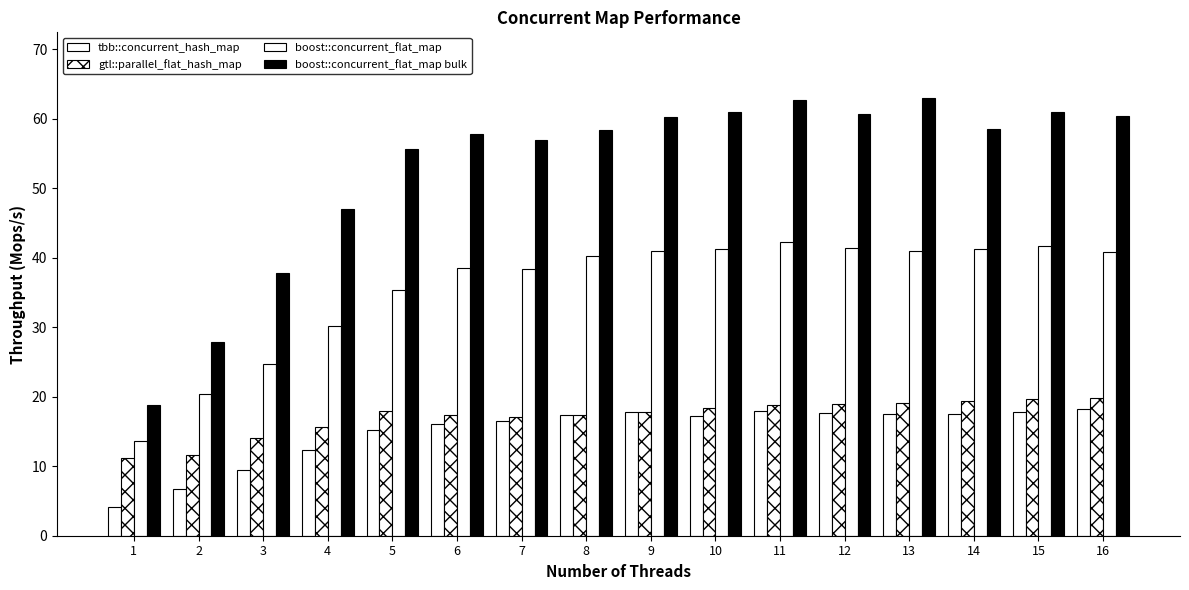

How many bars are there in total?

64